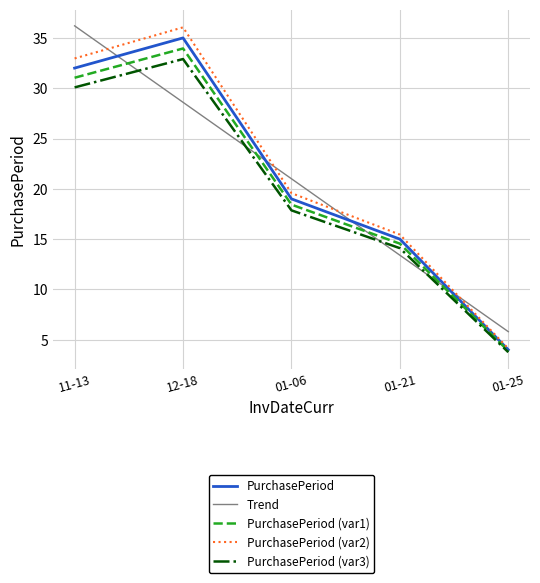

Which series has the widest spread of values?

PurchasePeriod (var2)